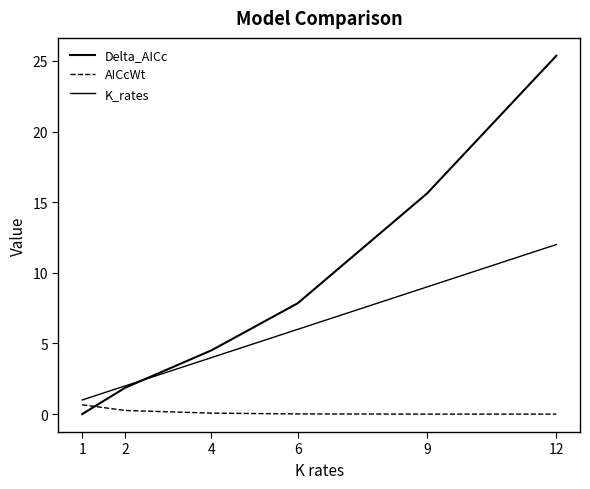

Rank the series by their maximum value, from lowest to highest.

AICcWt, K_rates, Delta_AICc